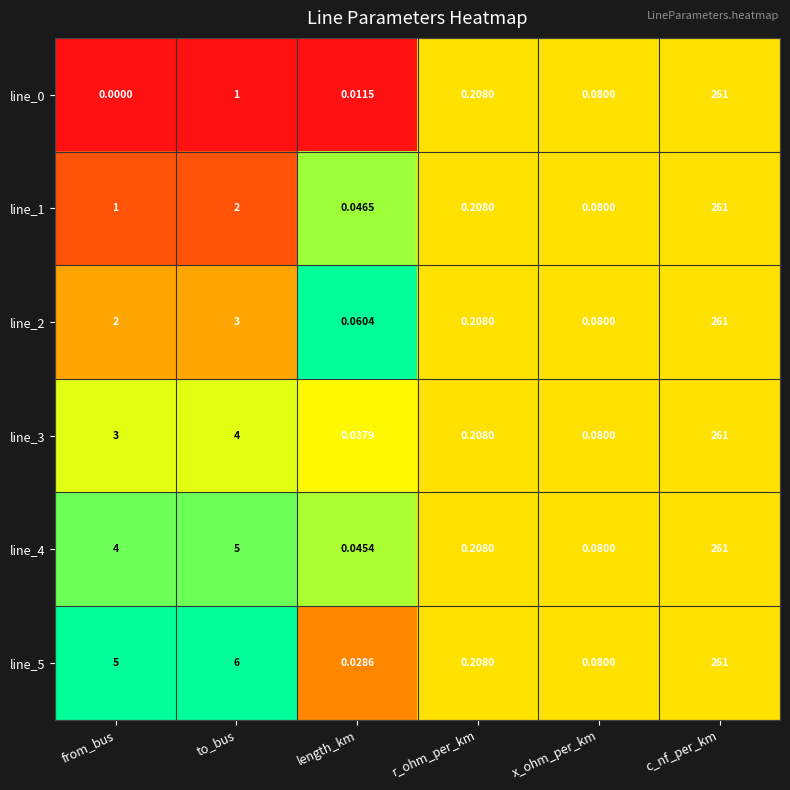

Rank the categories by line_3 value from highest to lowest.

c_nf_per_km, to_bus, from_bus, r_ohm_per_km, x_ohm_per_km, length_km